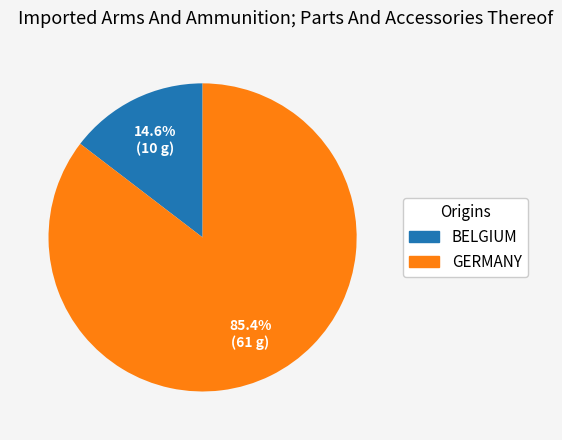

To the nearest percent, what is the average slice percentage?

50%